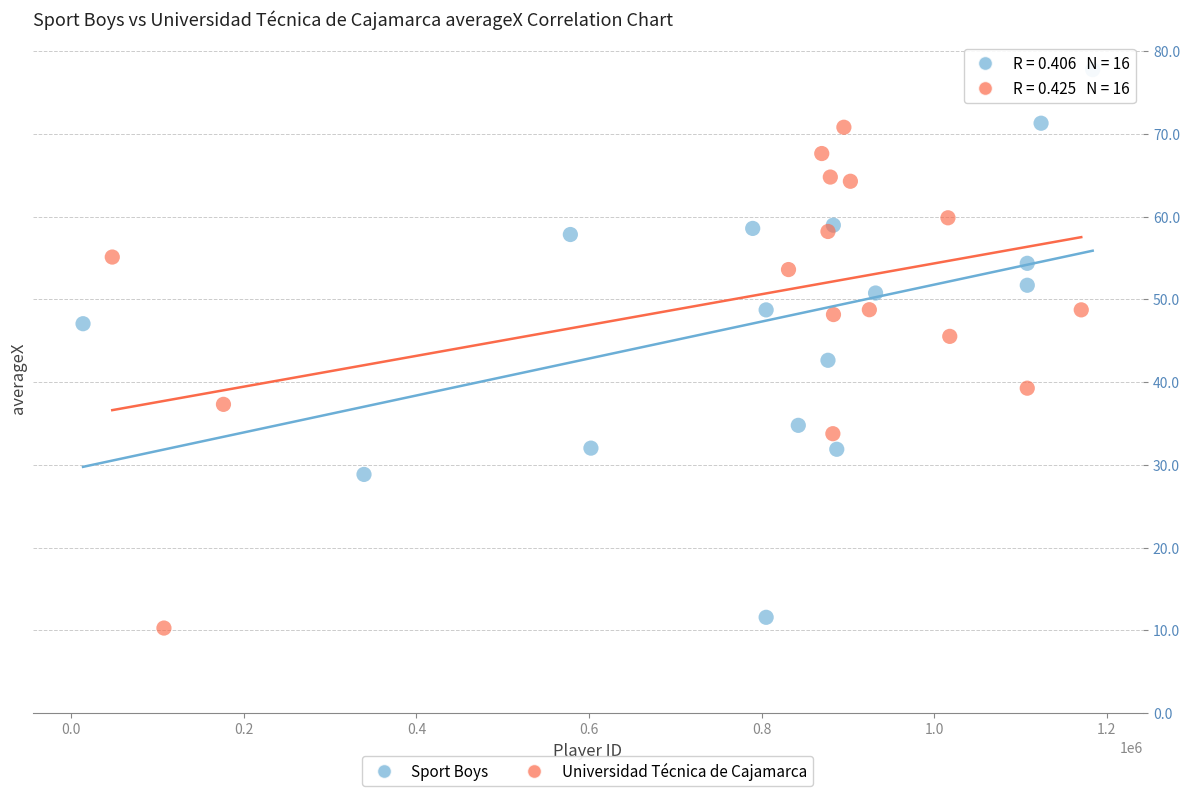

Which series has the widest spread of Y values?

Sport Boys